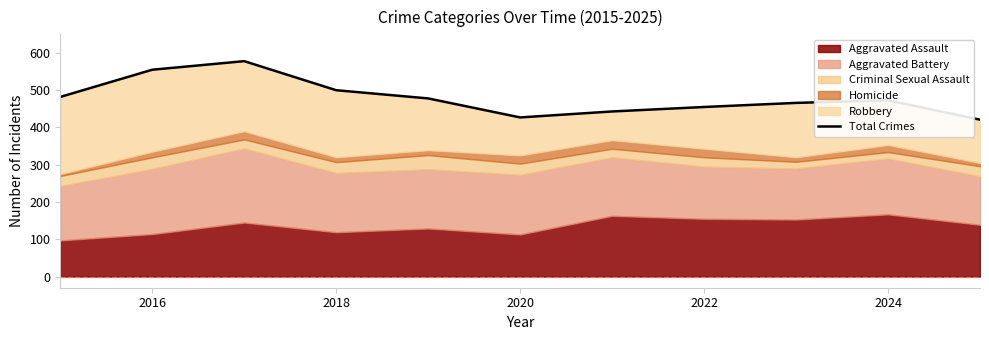

What is the smallest value displayed?

421